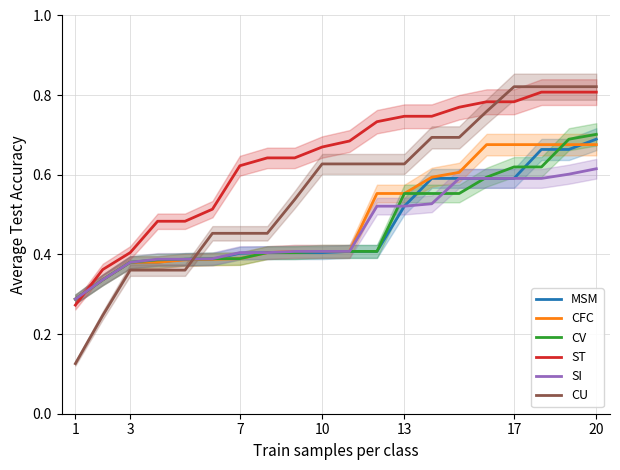

True or false: CU has a value of 1.0 at 10.

False